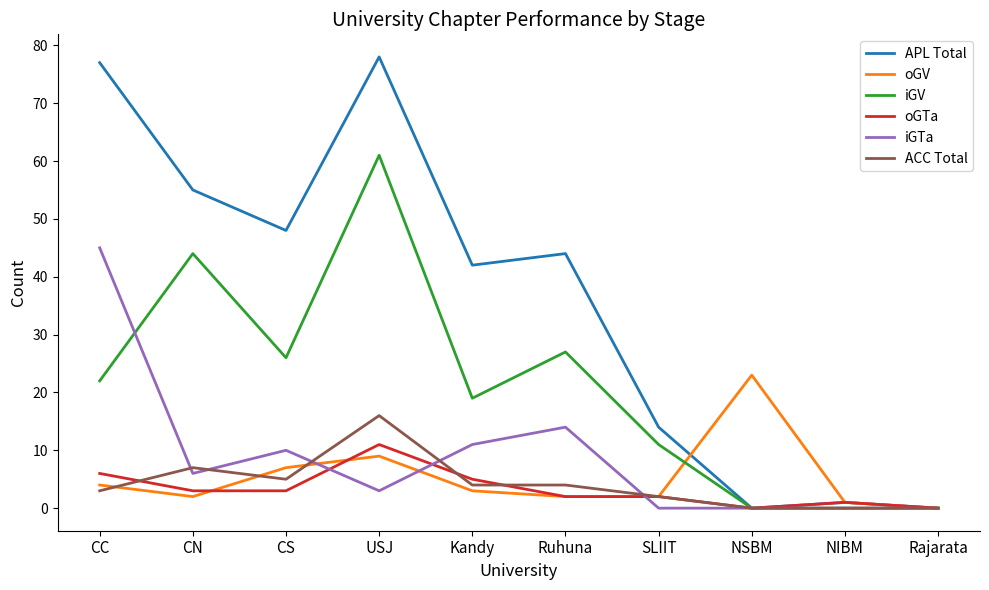

What is the maximum value shown in the chart?

78